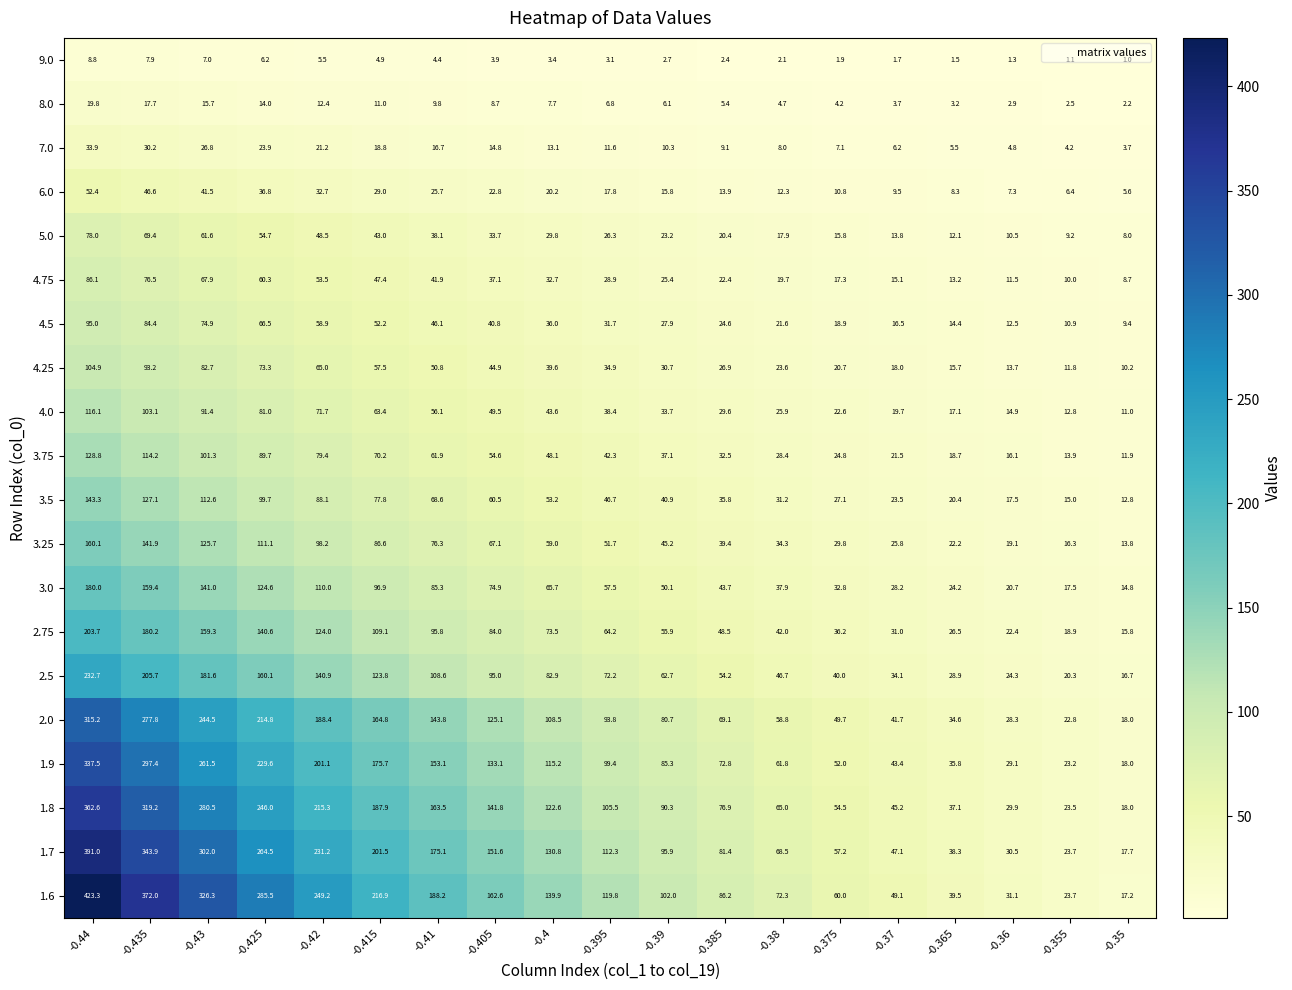

Between -0.43 and -0.425, which series saw the biggest shift?

1.6